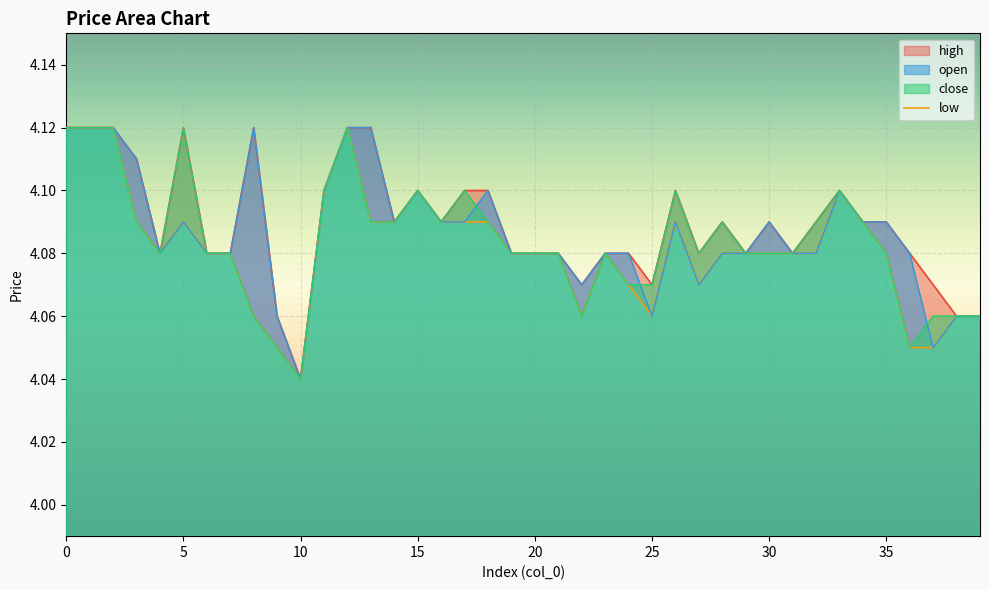

Is it true that close equals 4.1 at 15?

True